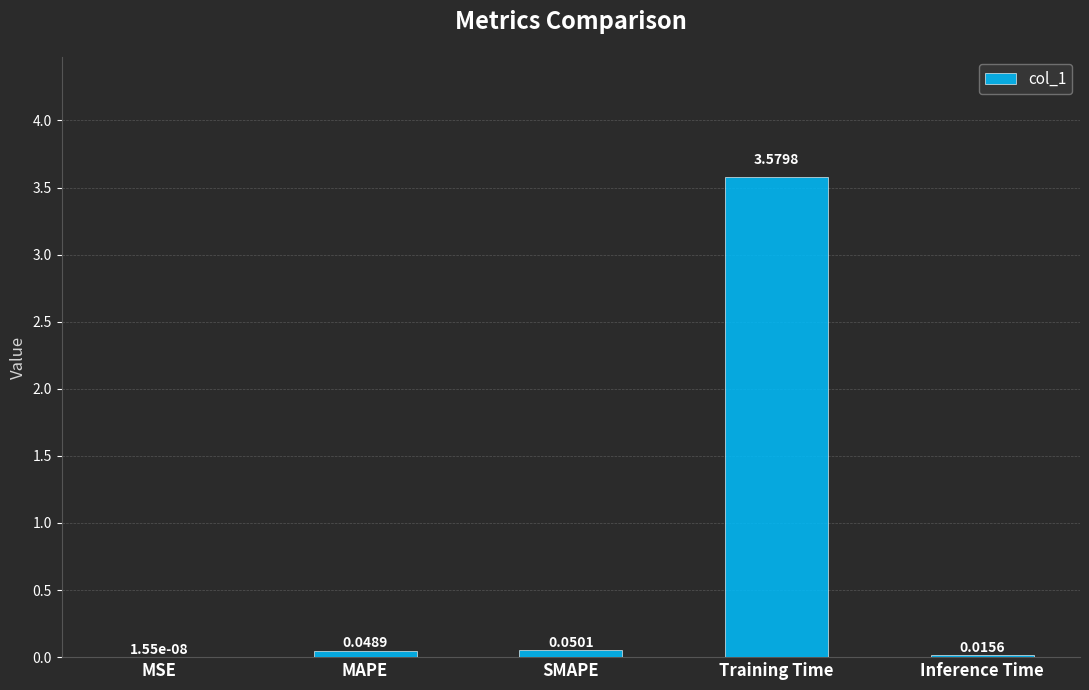

What is the change in value from MSE to SMAPE?

+0.1